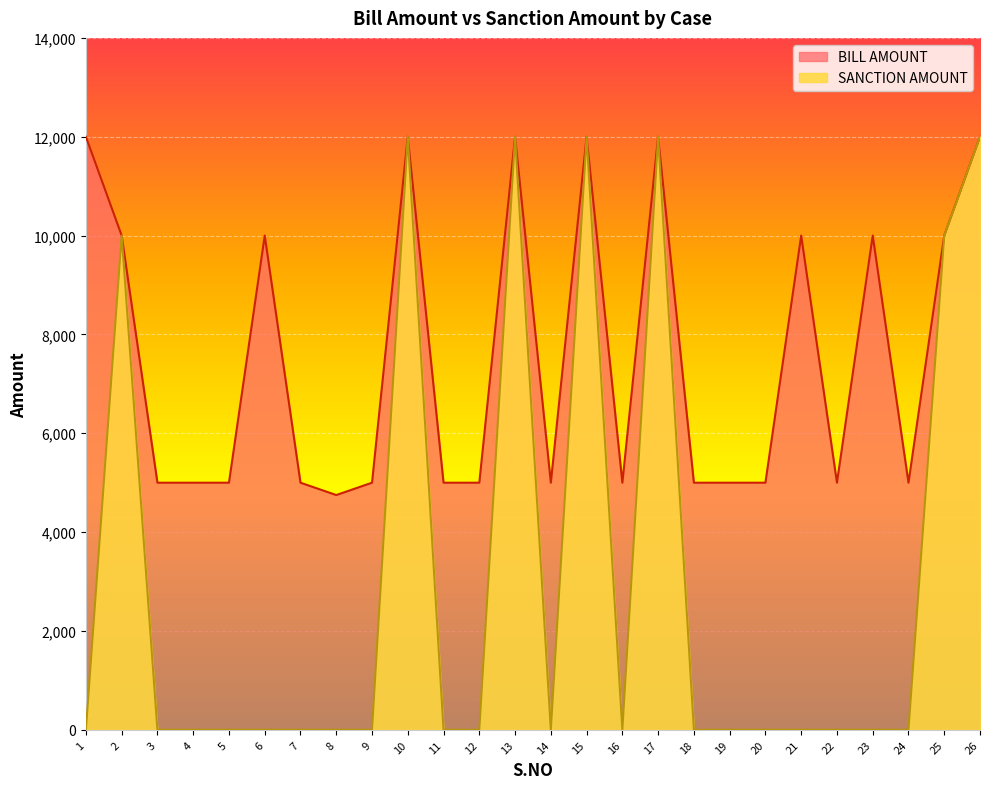

At 14, list the series in order from smallest to largest.

SANCTION AMOUNT, BILL AMOUNT